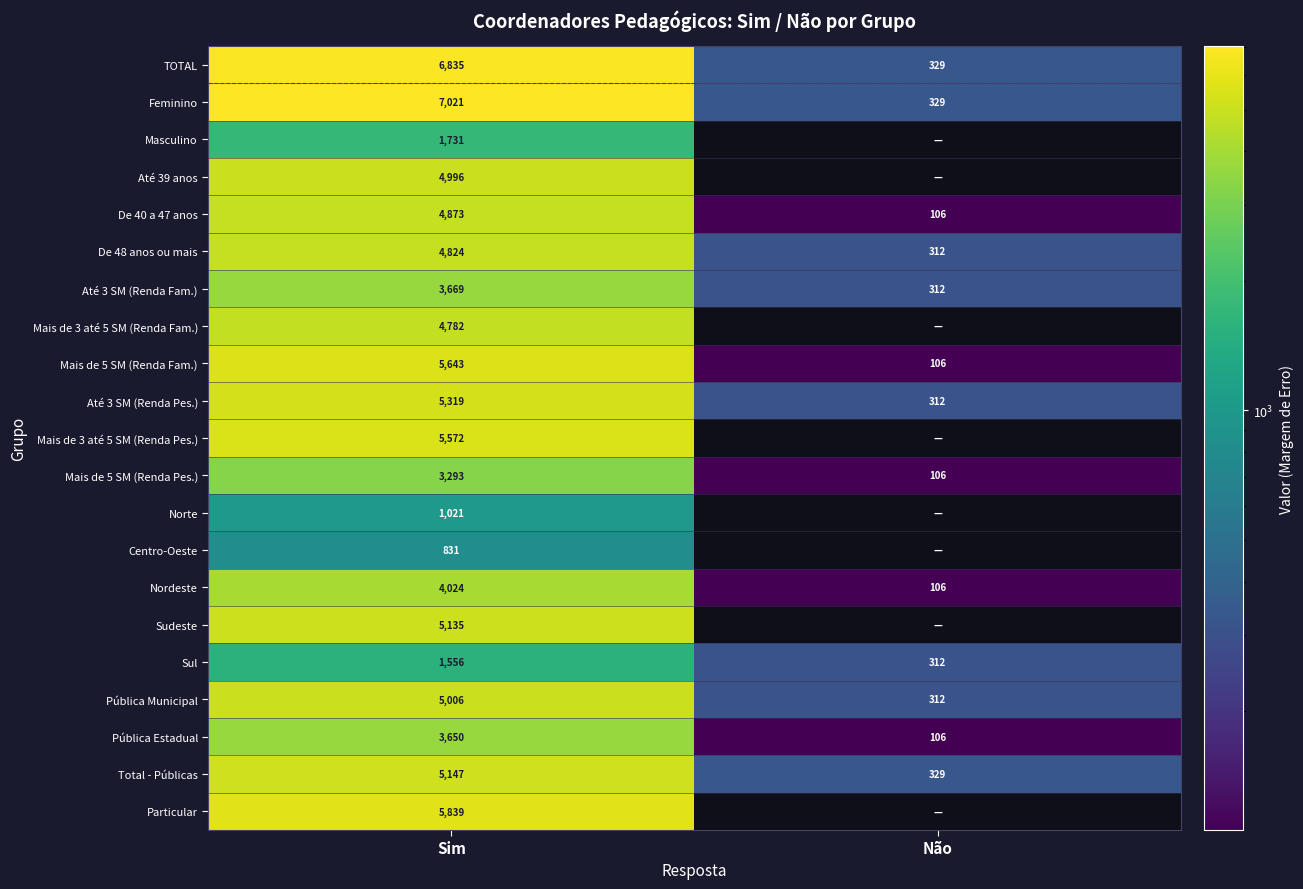

How many series are shown in this chart?

21